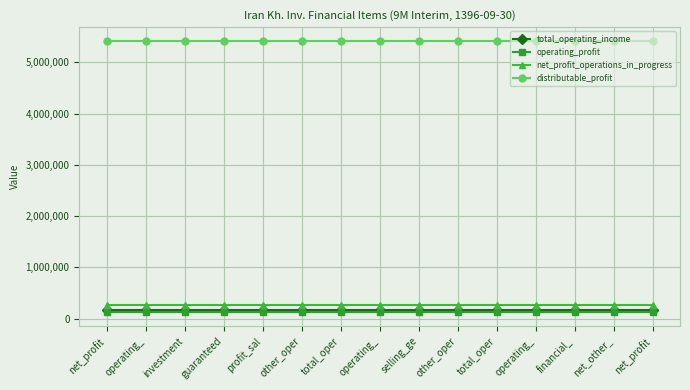

True or false: total_operating_income and distributable_profit cross at least once.

False